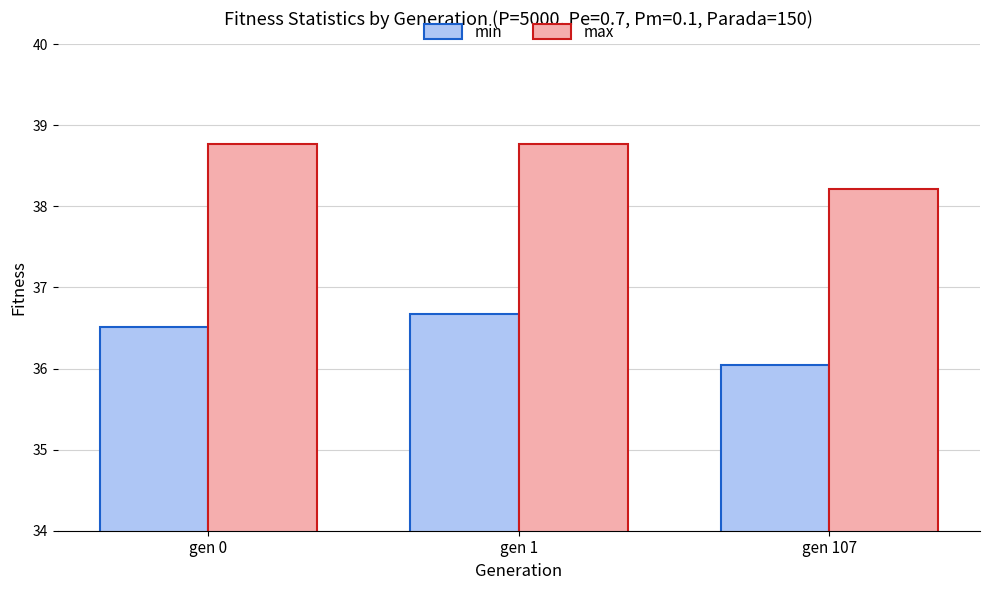

What is the maximum value shown in the chart?

38.8